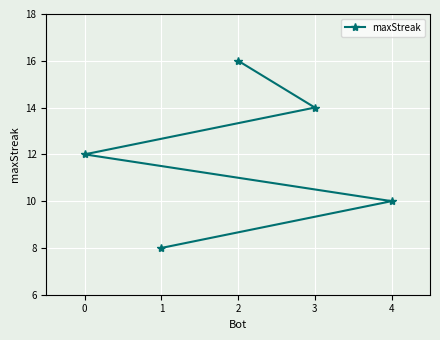

Which has a higher value, 3 or 2?

2